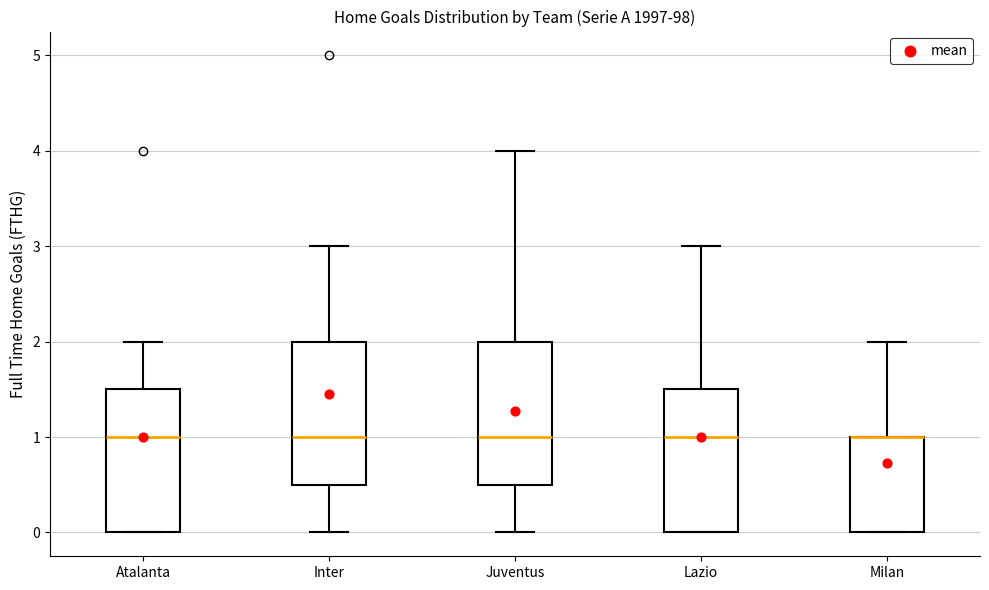

Where does the median line of the box for Juventus sit on the y-axis? The values are not printed on the chart, so give them approximately, as read against the axis.

1.0